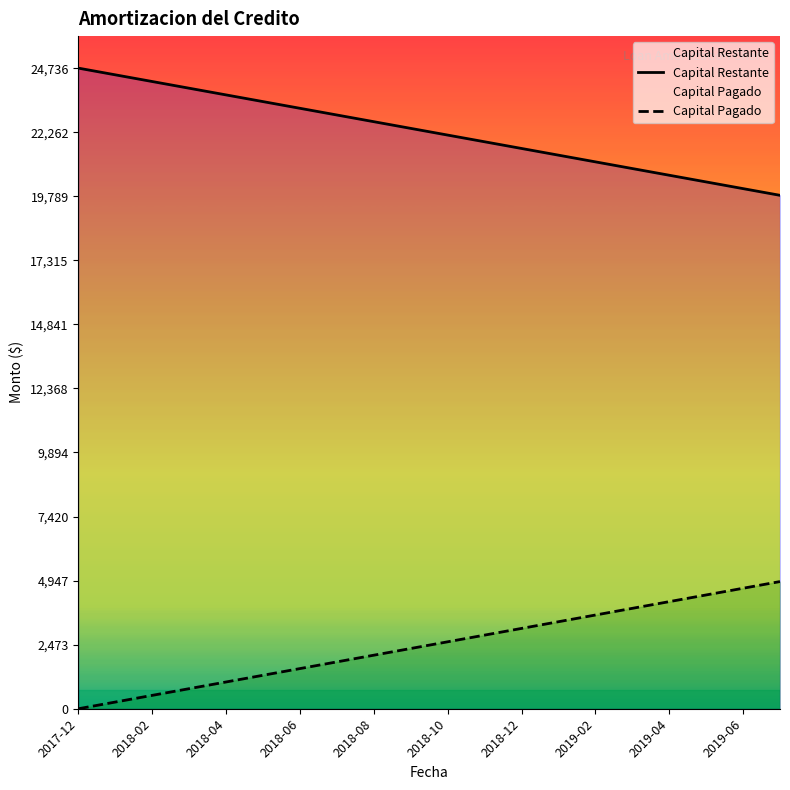

How many categories are shown in the chart?

20